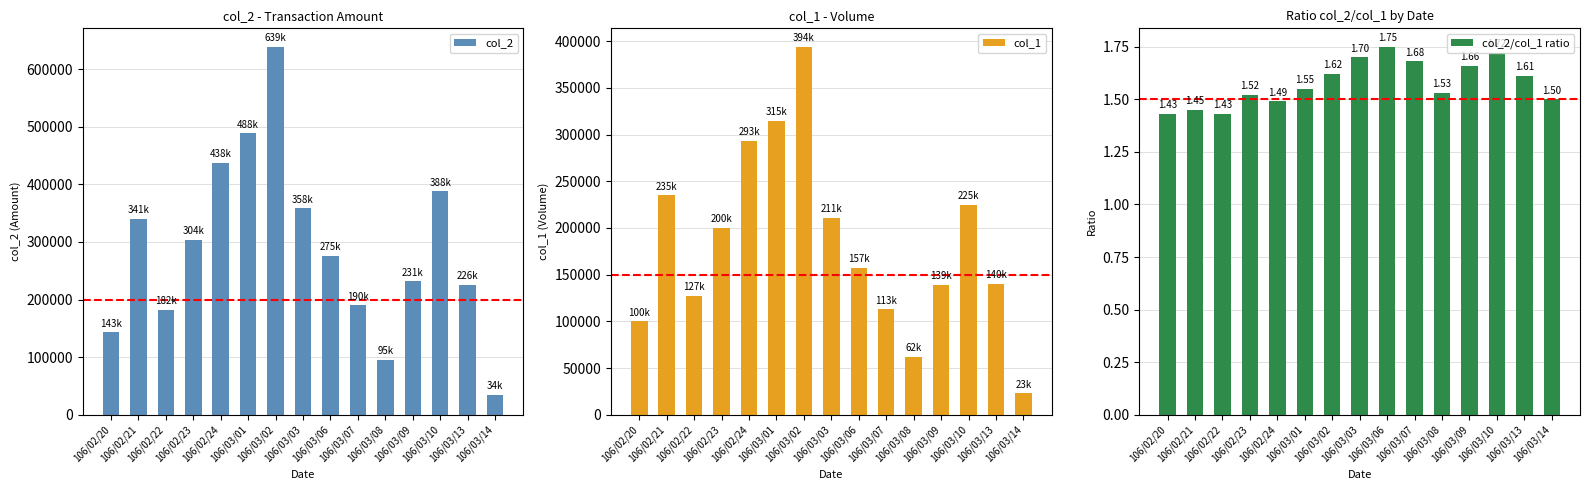

Which category has the lowest value in the col_2/col_1 ratio series?

106/02/20